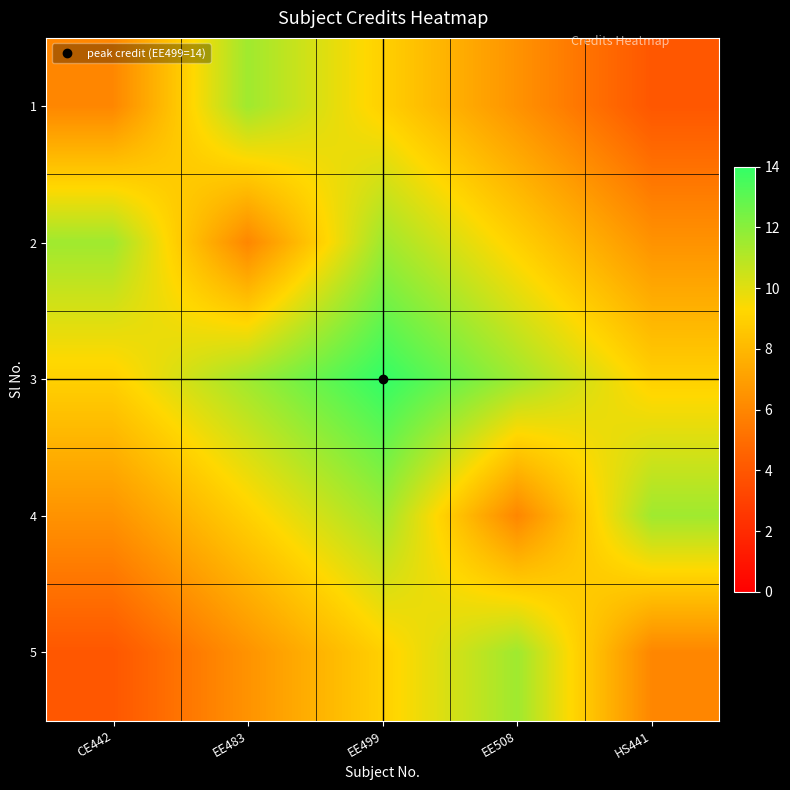

What is the greatest value displayed?

14.0